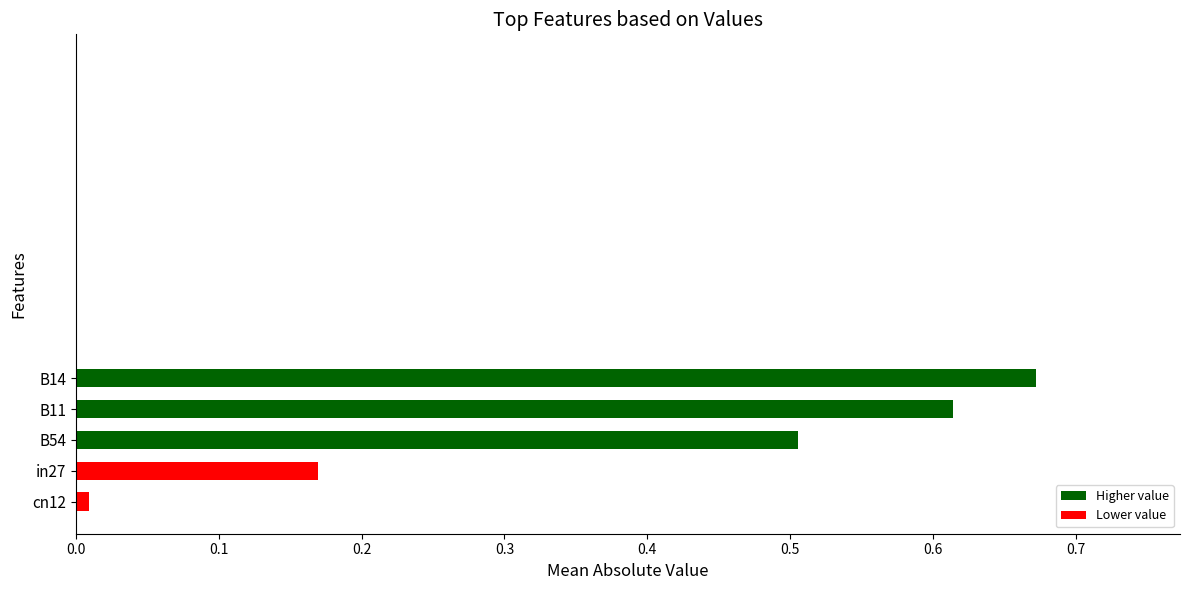

Which category has the highest value across all series?

B14